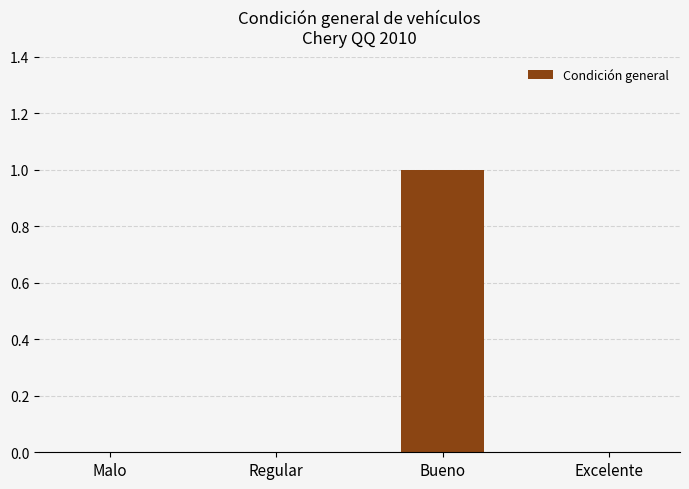

How many data points does each series have?

4